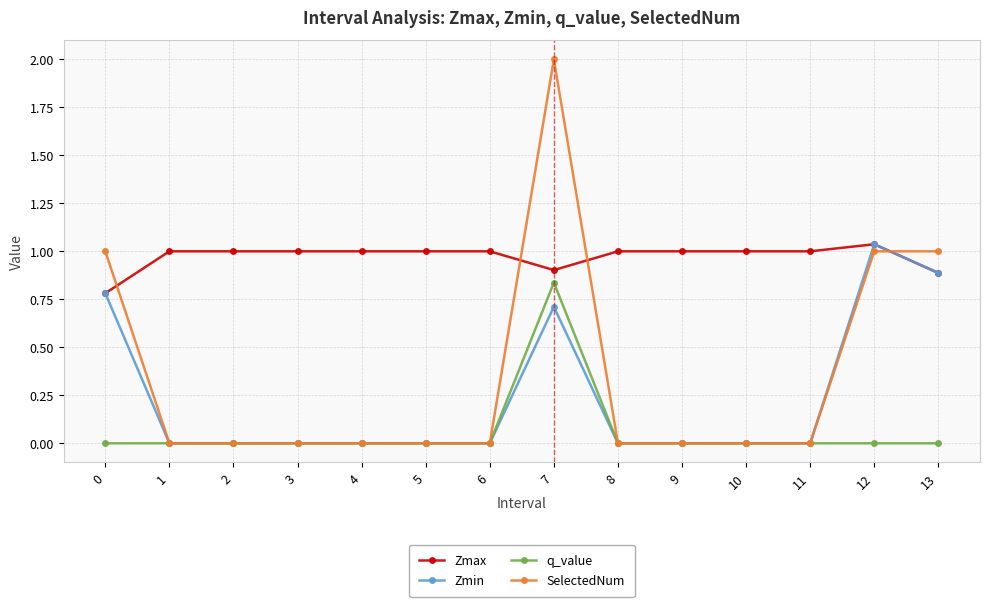

True or false: Zmax and SelectedNum cross at least once.

True